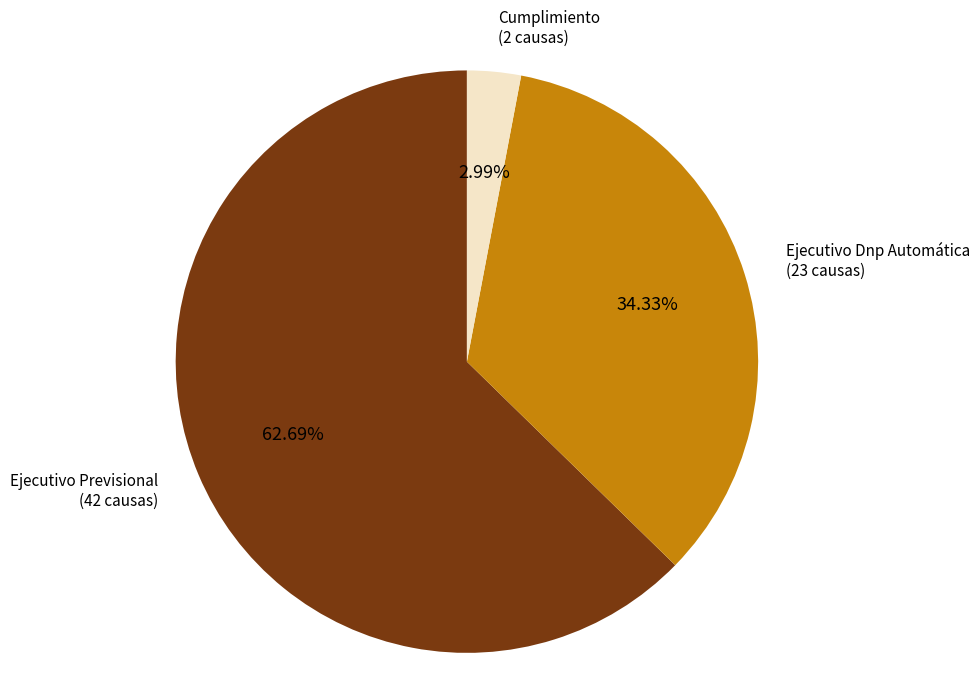

Is there any slice that represents more than half of the pie?

Yes